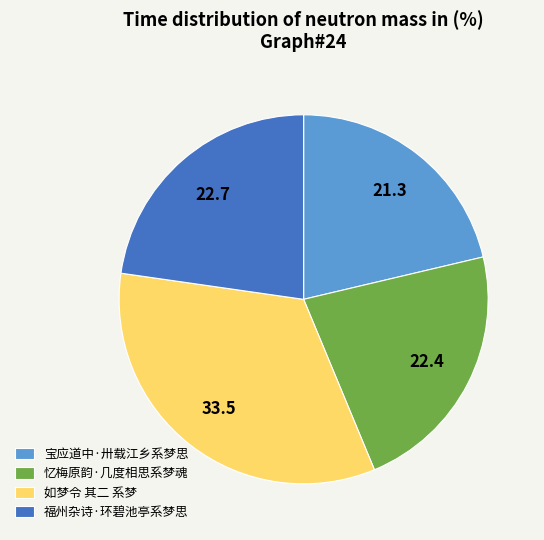

Approximately how many times larger is the value at 如梦令 其二 系梦 compared to 宝应道中·卅载江乡系梦思?

1.6